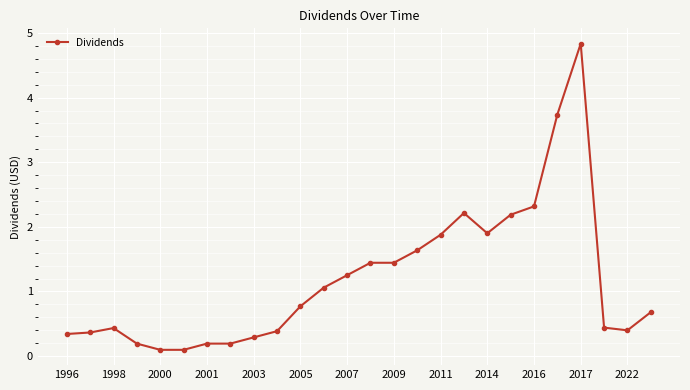

True or false: the data has more than 0 interior local peaks.

True